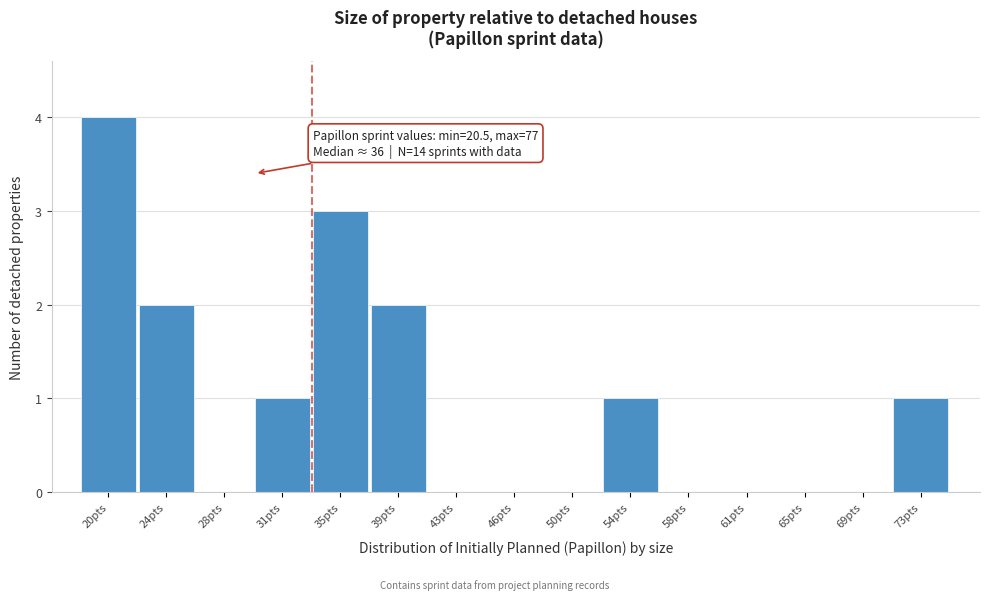

Reading left to right, extract all data points from this chart.

20pts=4	24pts=2	28pts=0	31pts=1	35pts=3	39pts=2	43pts=0	46pts=0	50pts=0	54pts=1	58pts=0	61pts=0	65pts=0	69pts=0	73pts=1